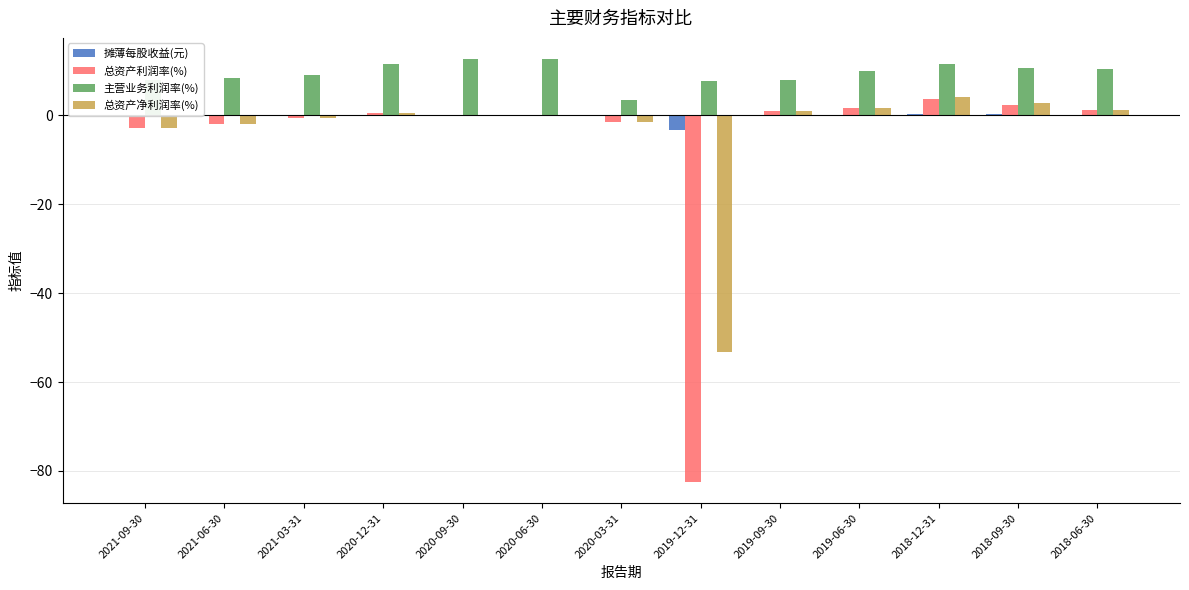

How many data points does each series have?

13